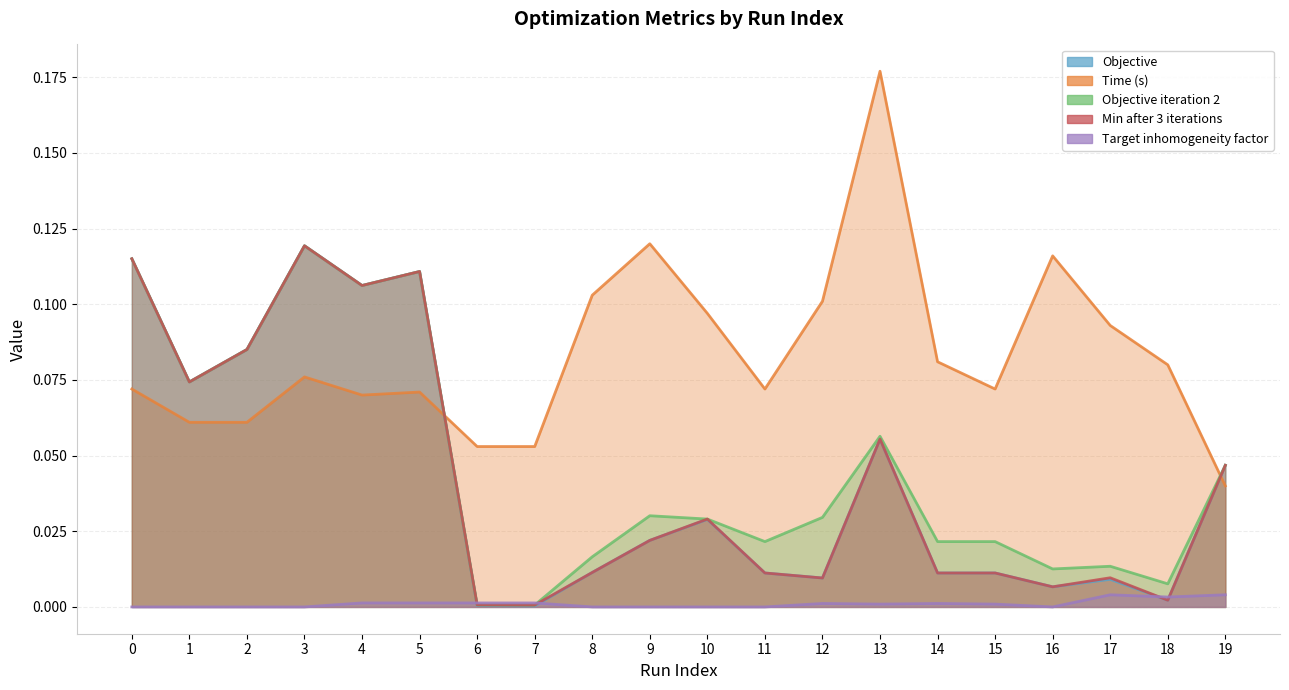

Between 12 and 9, which is larger?

9